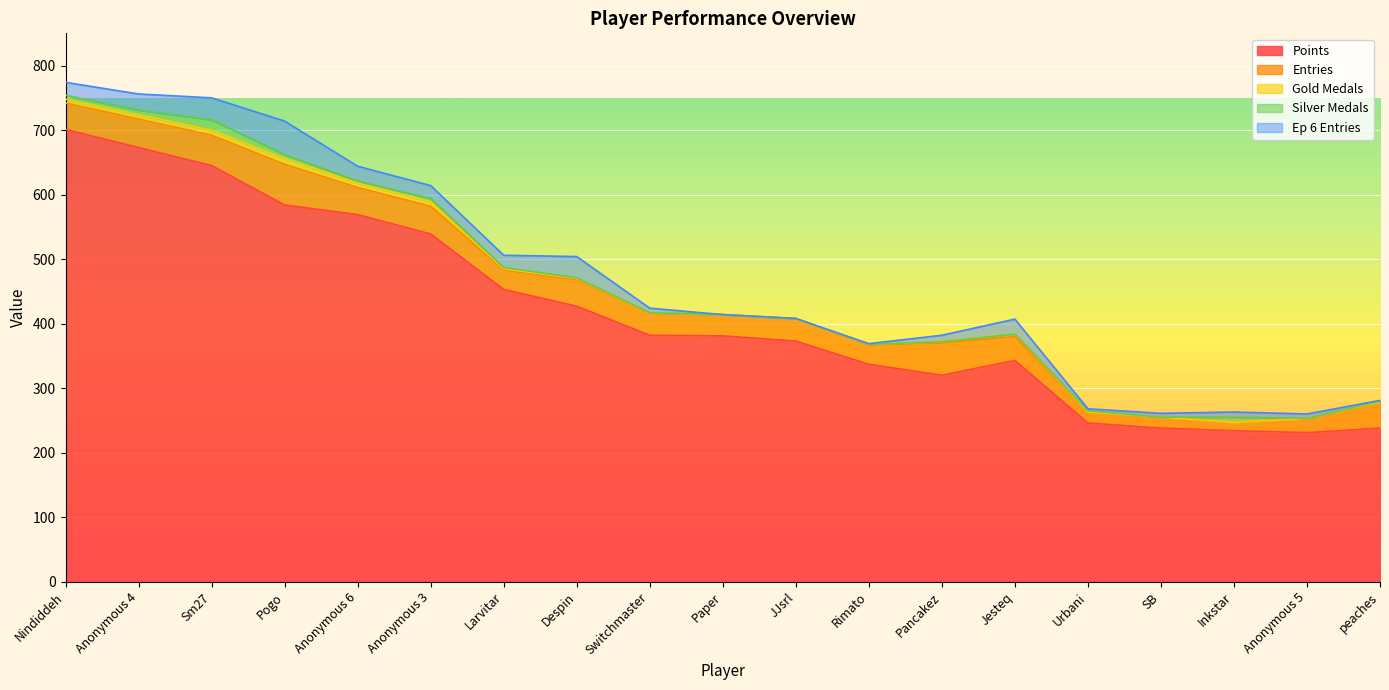

List the series in order of their peak value, highest first.

Points, Entries, Ep 6 Entries, Silver Medals, Gold Medals